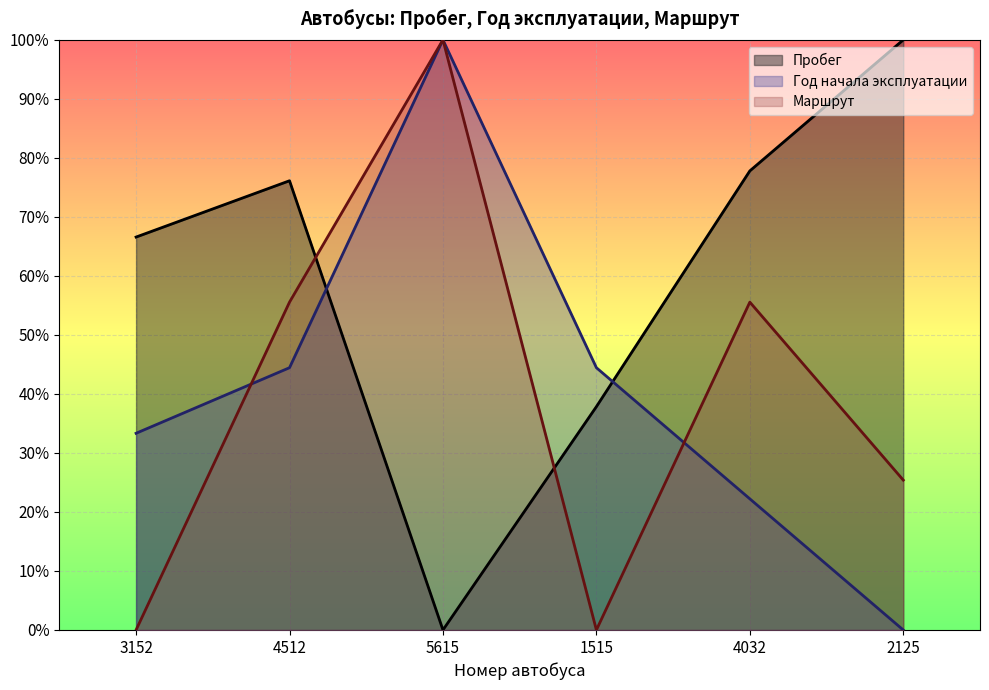

Count the number of data series in this chart.

3